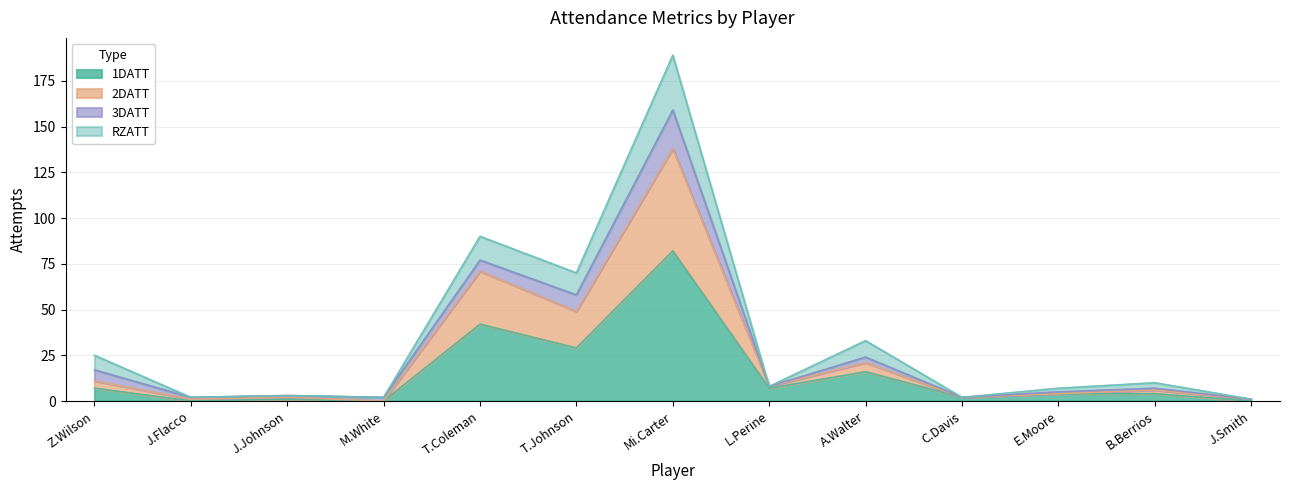

What is the value of the 1DATT point at the 12th from the left?

4